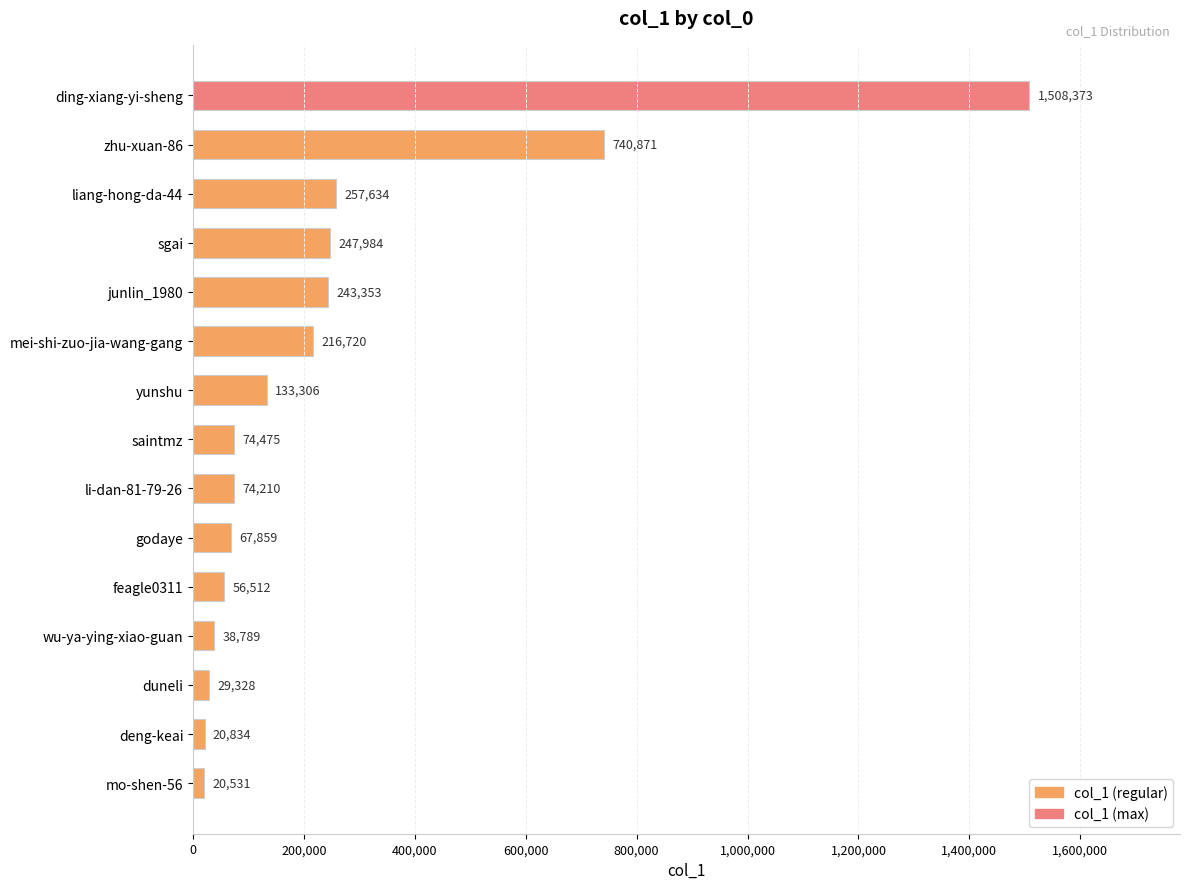

What is the average value?

248719